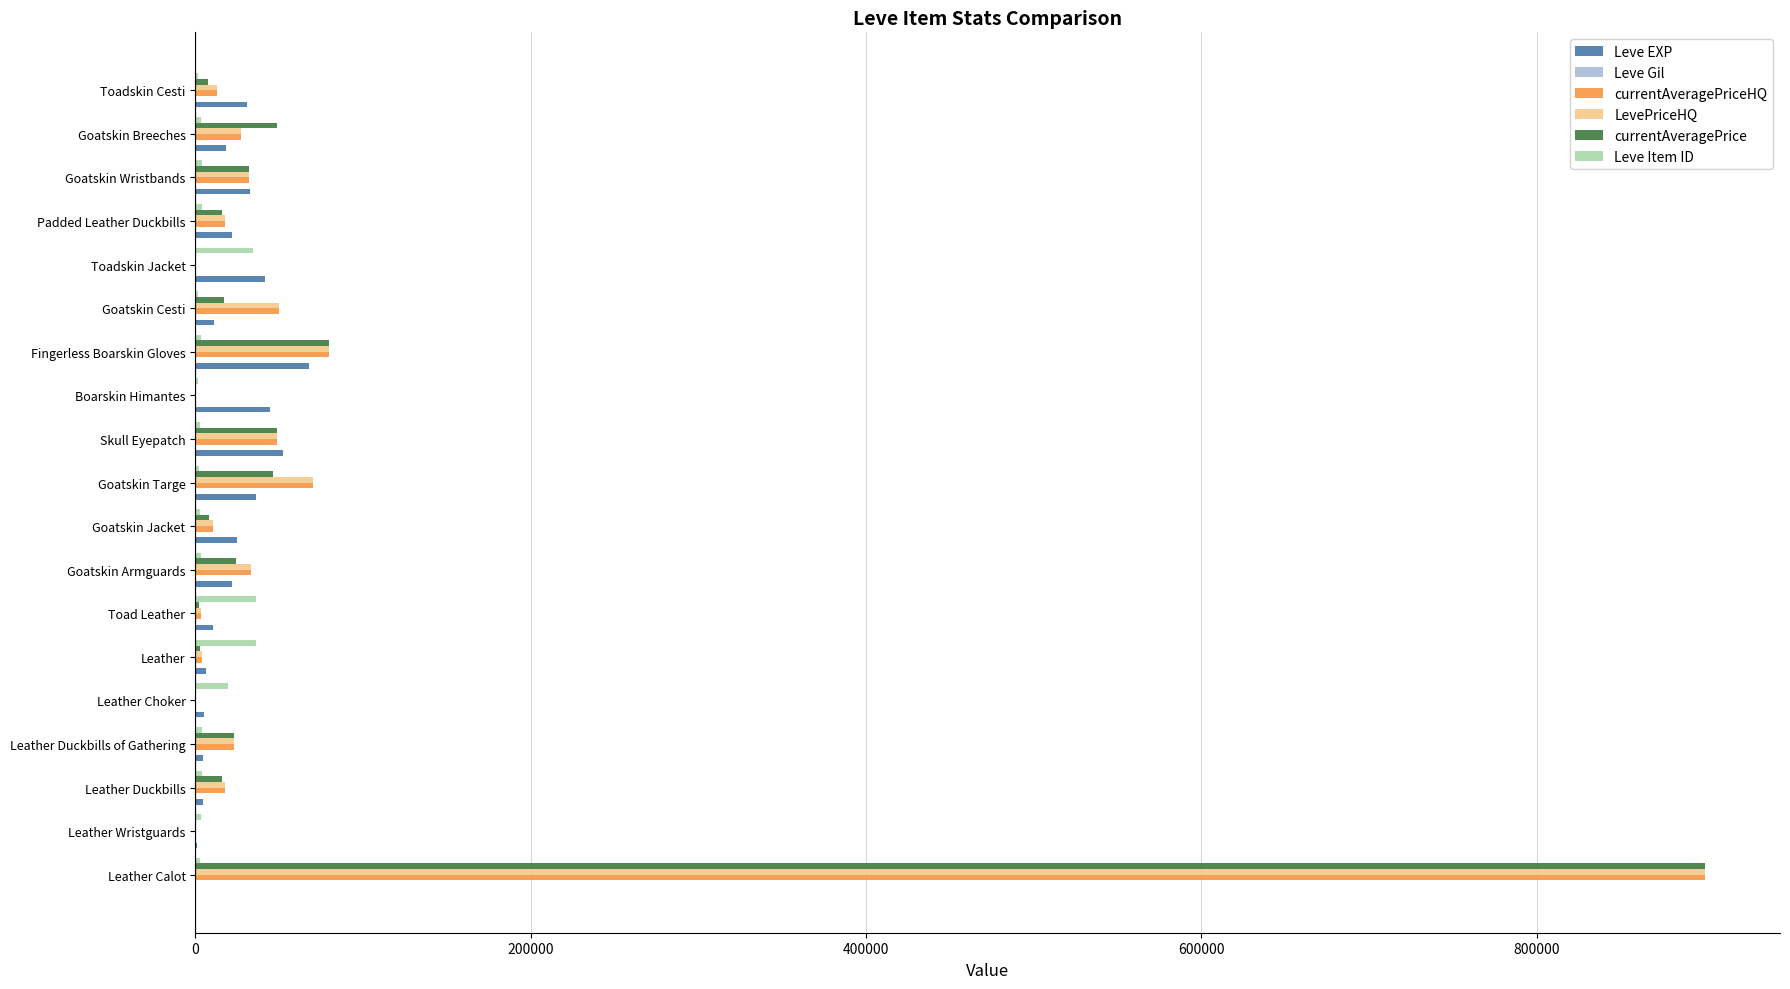

At which category is the sum across all series the highest?

Leather Calot